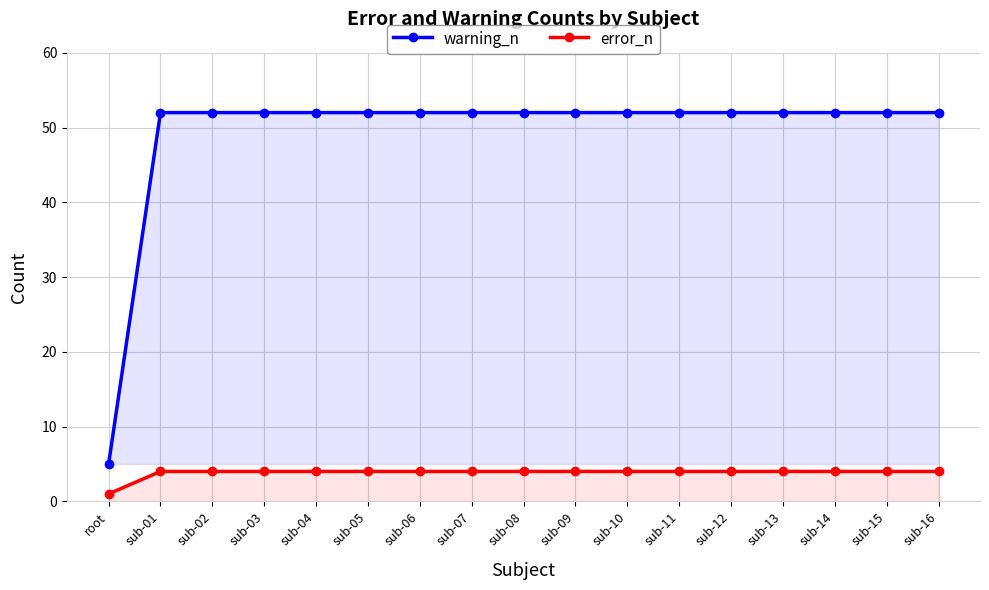

What is the sum of the error_n values at sub-10 and sub-06?

8